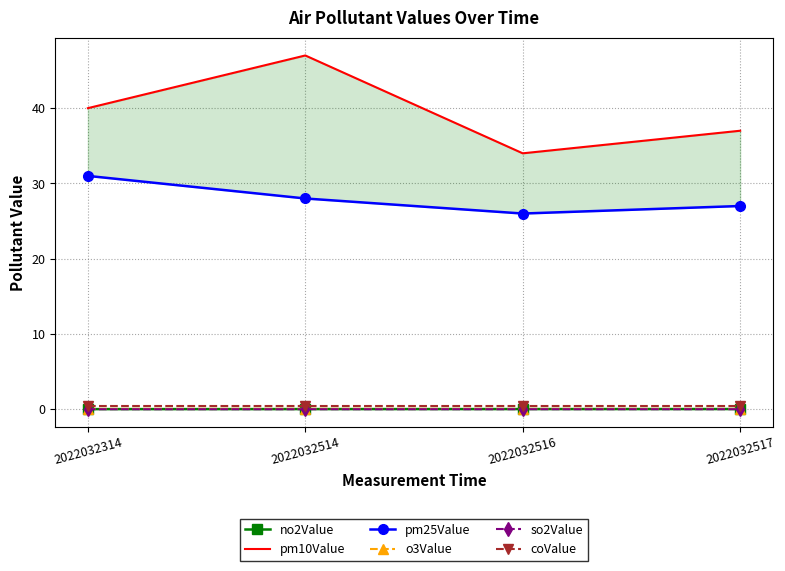

Reading right to left, what are all the values shown in this chart?

no2Value: 2022032517=0.0	2022032516=0.0	2022032514=0.0	2022032314=0.0
pm10Value: 2022032517=37.0	2022032516=34.0	2022032514=47.0	2022032314=40.0
pm25Value: 2022032517=27.0	2022032516=26.0	2022032514=28.0	2022032314=31.0
o3Value: 2022032517=0.0	2022032516=0.0	2022032514=0.1	2022032314=0.0
so2Value: 2022032517=0.0	2022032516=0.0	2022032514=0.0	2022032314=0.0
coValue: 2022032517=0.4	2022032516=0.4	2022032514=0.4	2022032314=0.4